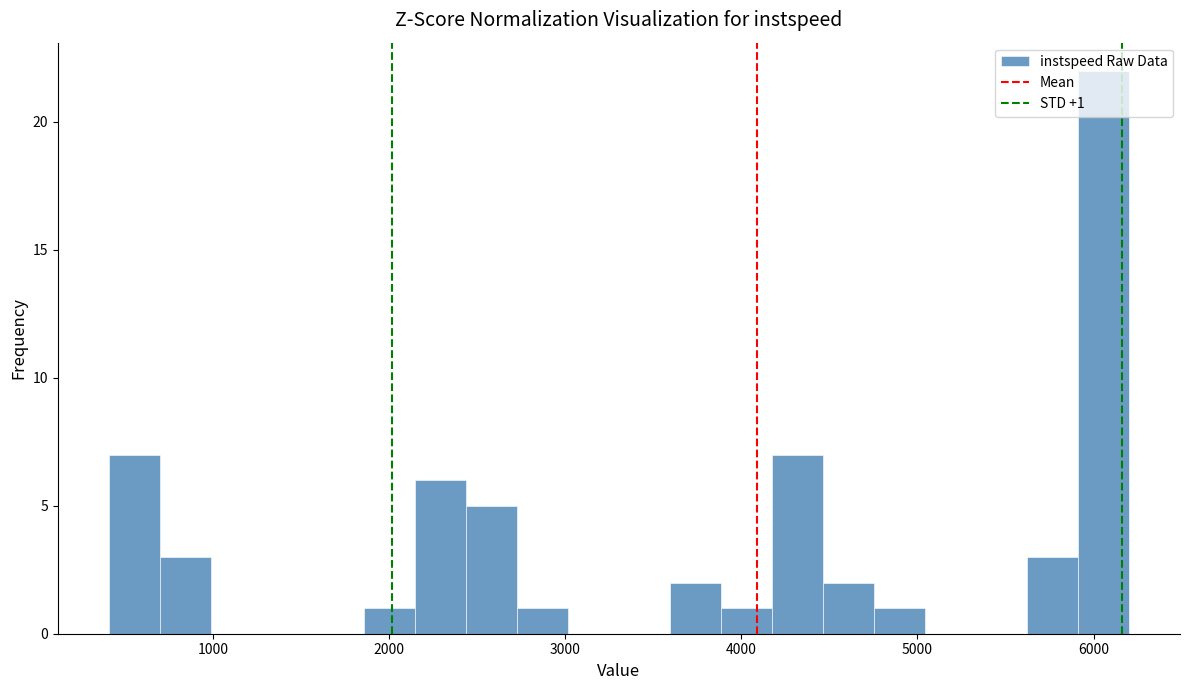

Read against the x-axis, roughly where is the centre of the tallest bar?

6100